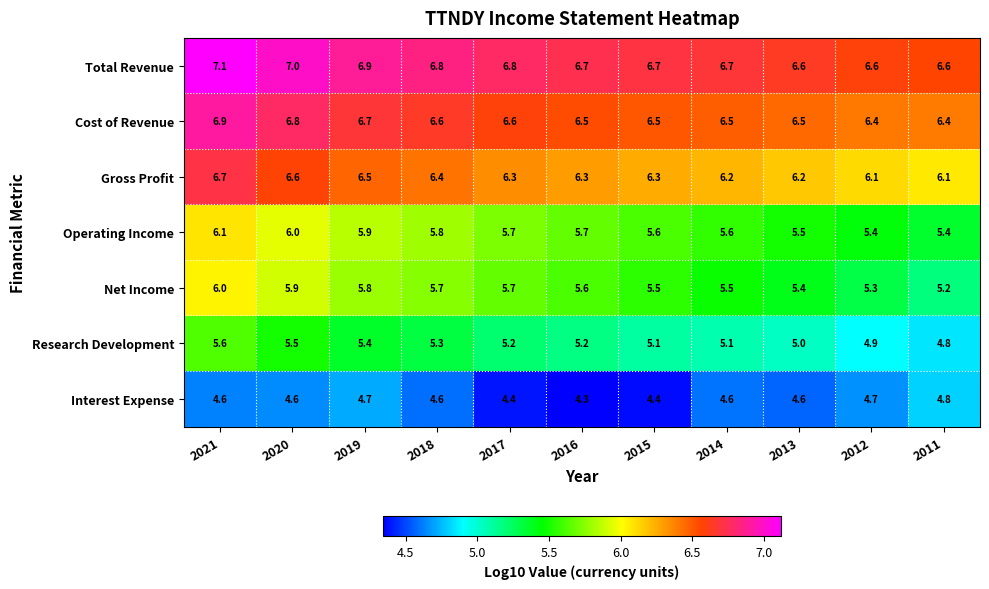

What is the average value of the Total Revenue series?

6.8